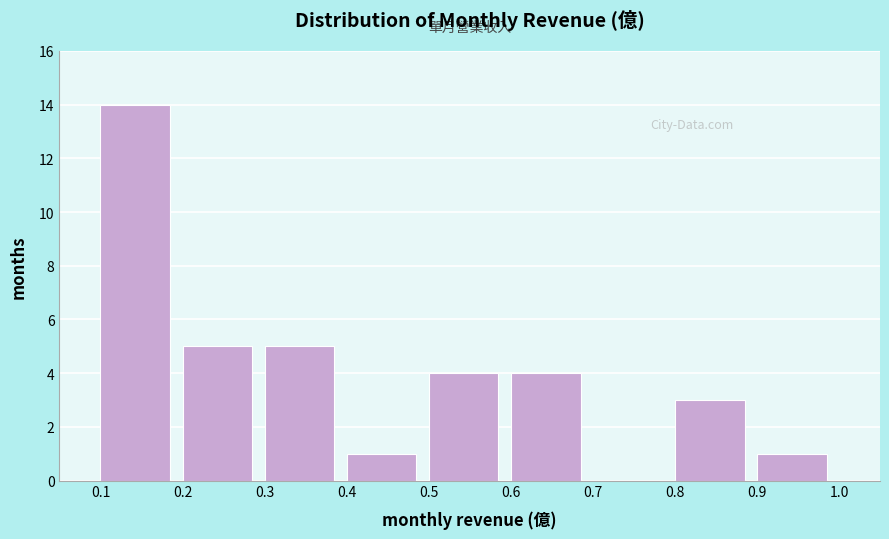

How tall is the bar that spans 0.3 to 0.4 on the x-axis? The values are not printed on the chart, so give them approximately, as read against the axis.

5